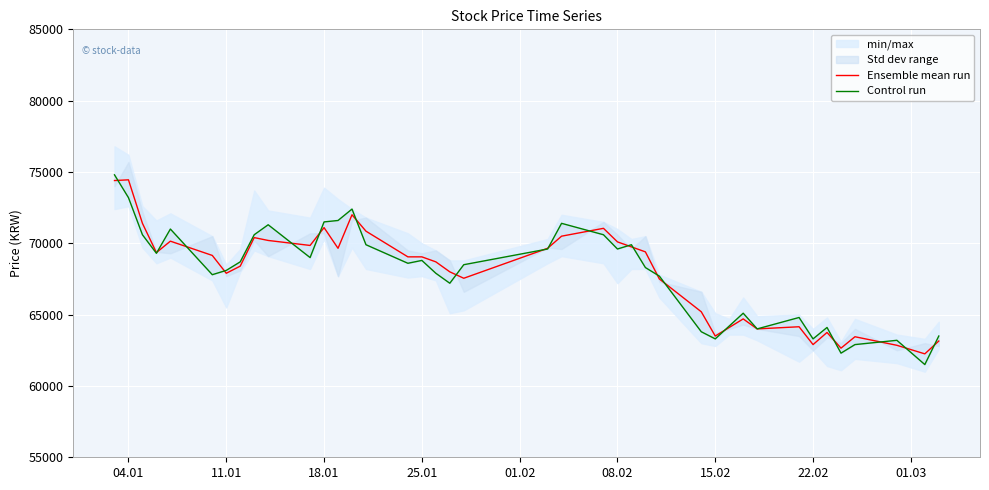

Reading left to right, extract all data points from this chart.

Ensemble mean run: 74400	74450	71400	69350	70150	69150	67900	68400	70400	70200	69850	71100	69650	72000	70850	69050	69050	68700	68000	67550	69650	70500	71050	70100	69750	69400	67500	65200	63500	64100	64700	64000	64150	62900	63750	62650	63450	62850	62250	63150
Control run: 74800	73200	70600	69300	71000	67800	68100	68700	70600	71300	69000	71500	71600	72400	69900	68600	68800	67900	67200	68500	69600	71400	70600	69600	69900	68300	67700	63800	63300	64200	65100	64000	64800	63300	64100	62300	62900	63200	61500	63500